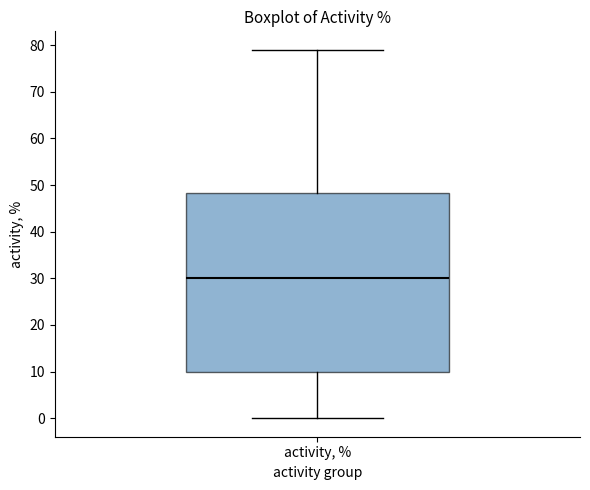

Read this box plot against the y-axis: the position of the median line, the range covered by the box, and the ends of both whiskers. The values are not printed on the chart, so give them approximately, as read against the axis.

median 30, box 10 to 48, whiskers 0 to 79